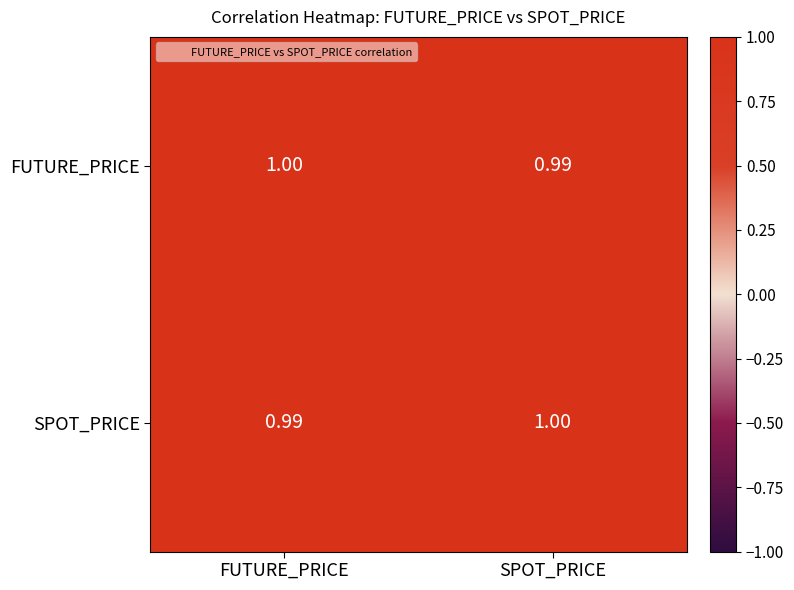

Count the number of data series in this chart.

2